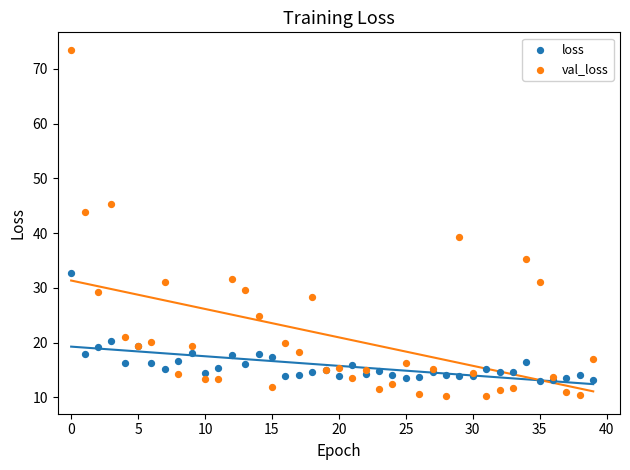

Which series reaches the minimum Y coordinate?

val_loss